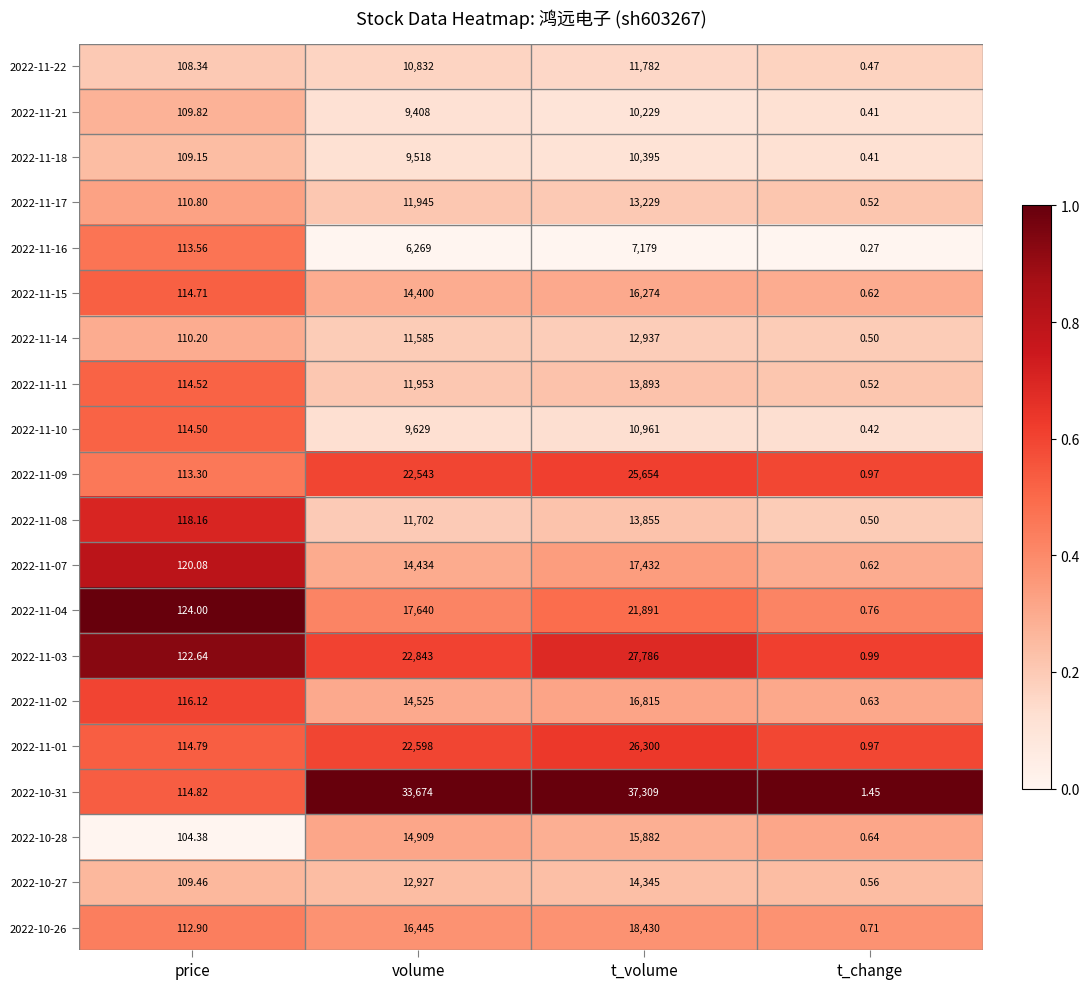

At which label is 2022-11-07 closest to 8716?

volume